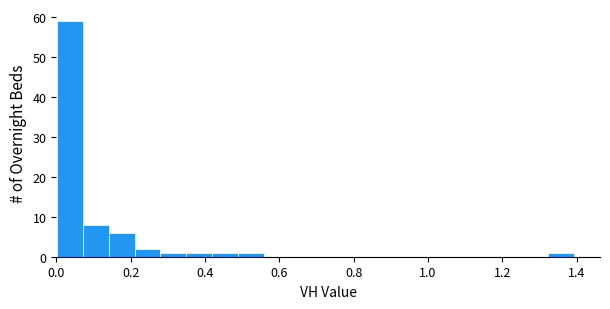

Read against the x-axis, roughly where is the centre of the tallest bar?

0.04